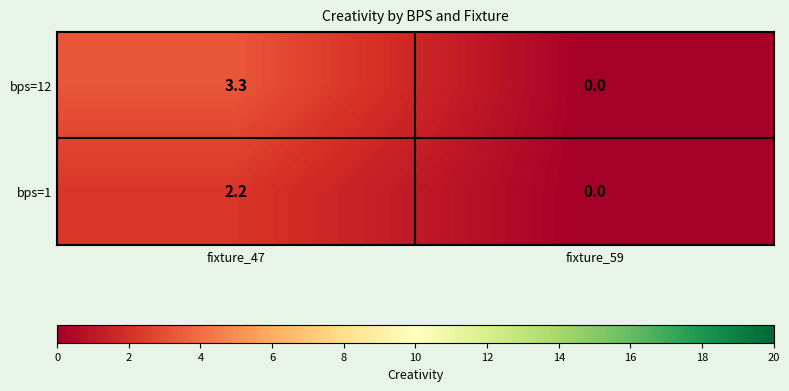

Is it true that bps=12 equals 0.0 at fixture_59?

True